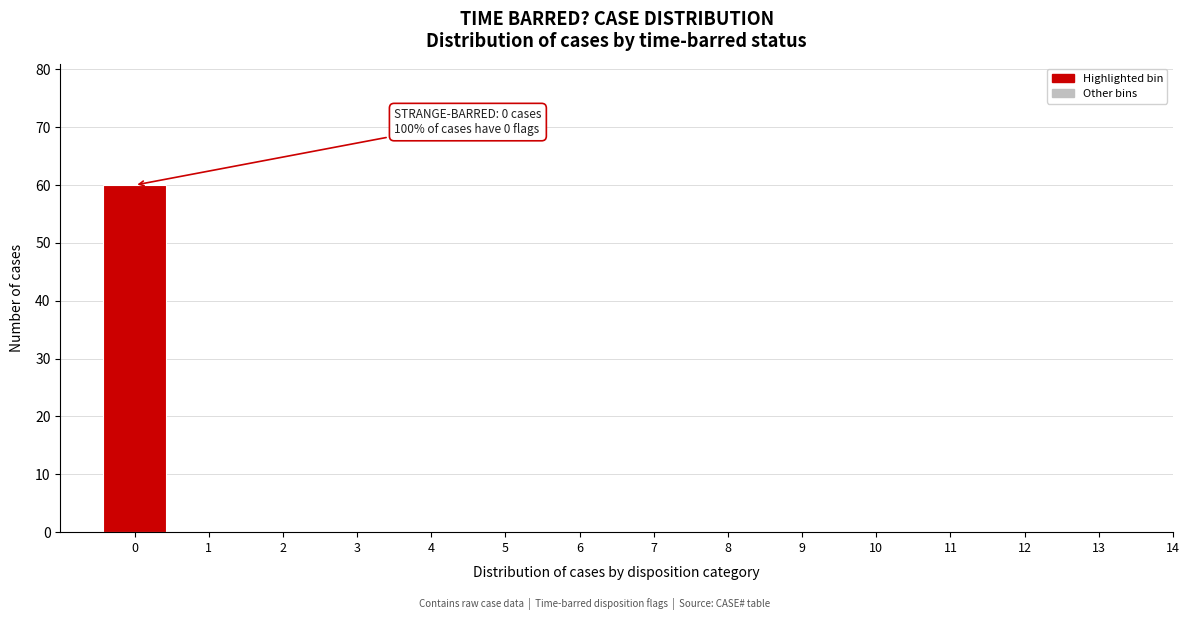

Reading right to left, list all the values displayed in this chart.

14=0	13=0	12=0	11=0	10=0	9=0	8=0	7=0	6=0	5=0	4=0	3=0	2=0	1=0	0=60